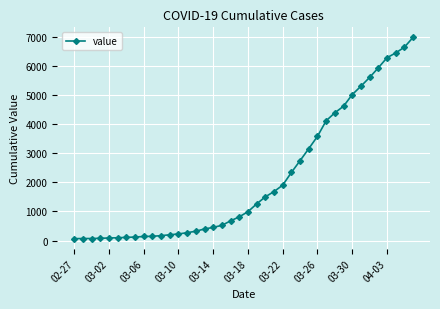

What is the difference between the maximum and second lowest values?

6927